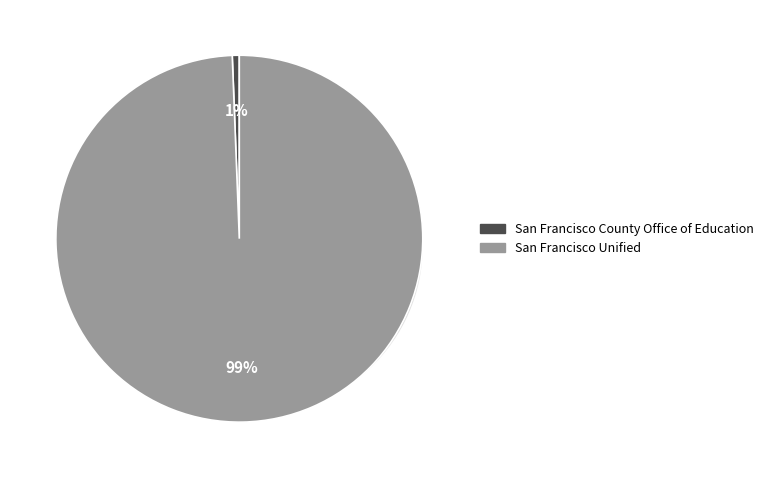

What is the smallest slice in the pie chart?

San Francisco County Office of Education